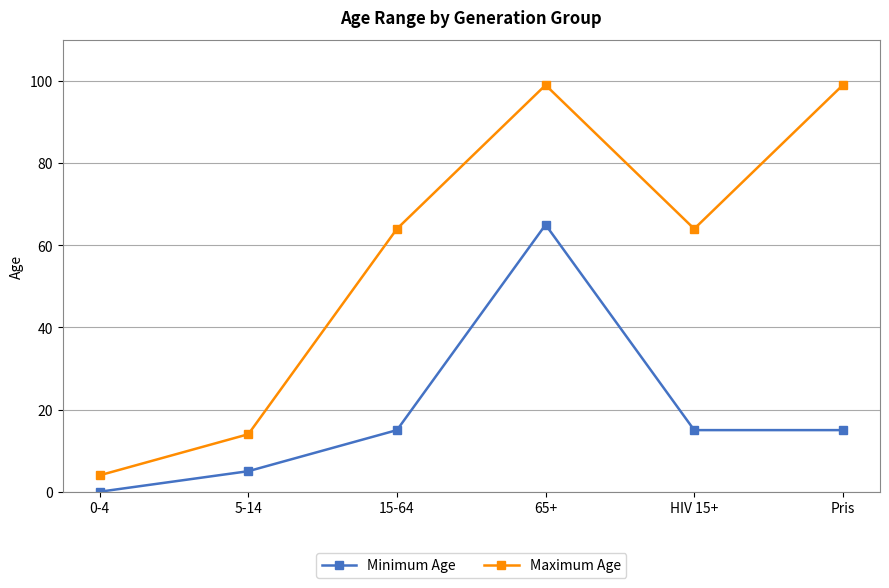

List the series in order of their overall mean, lowest first.

Minimum Age, Maximum Age